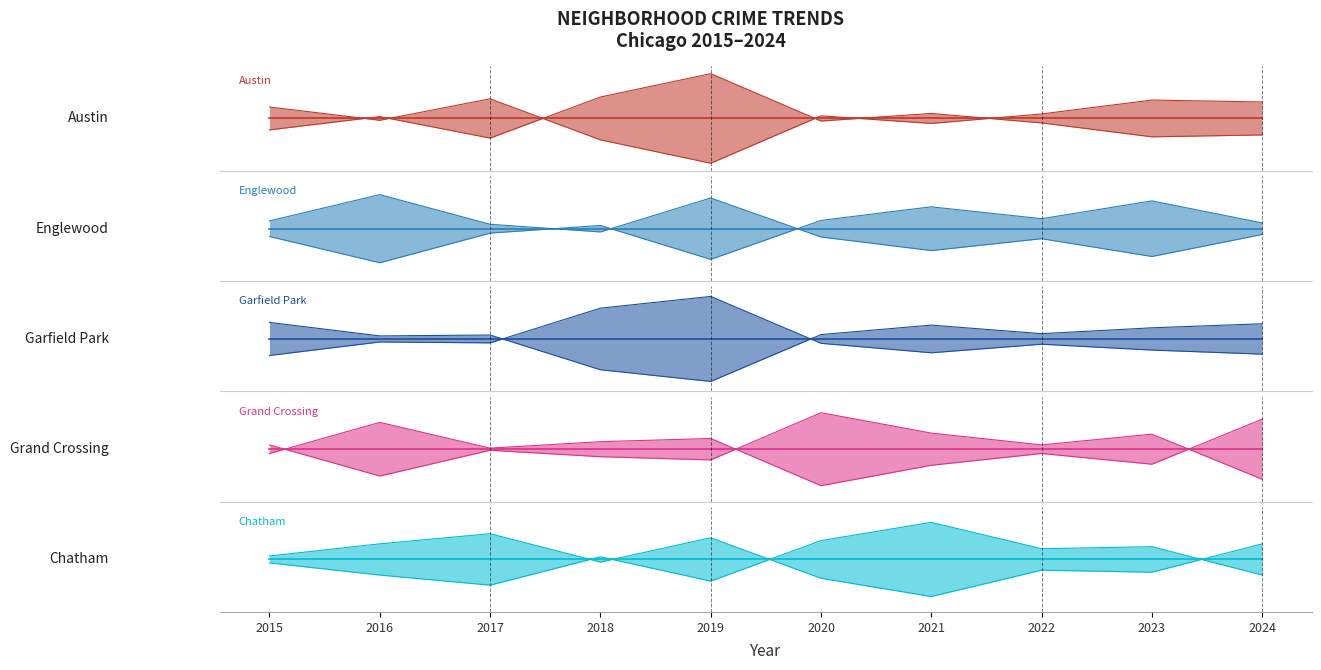

How many distinct data groups are displayed?

5